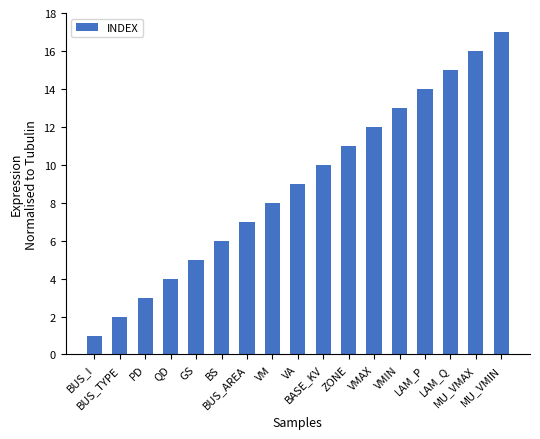

Is it true that the value at VM is 8?

True